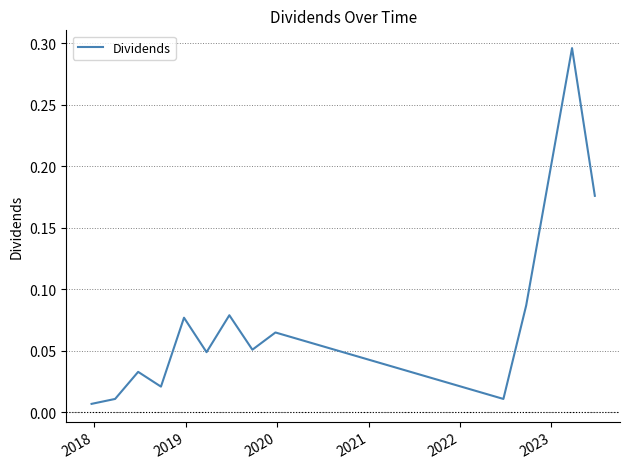

What is the sum of all values?

1.0